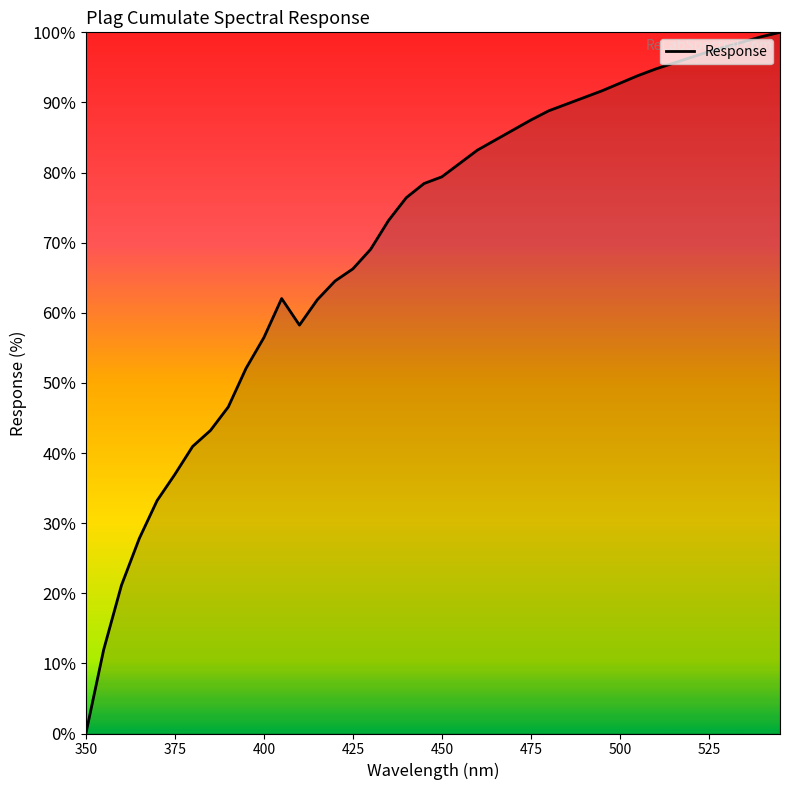

Count the number of values greater than 79.

20